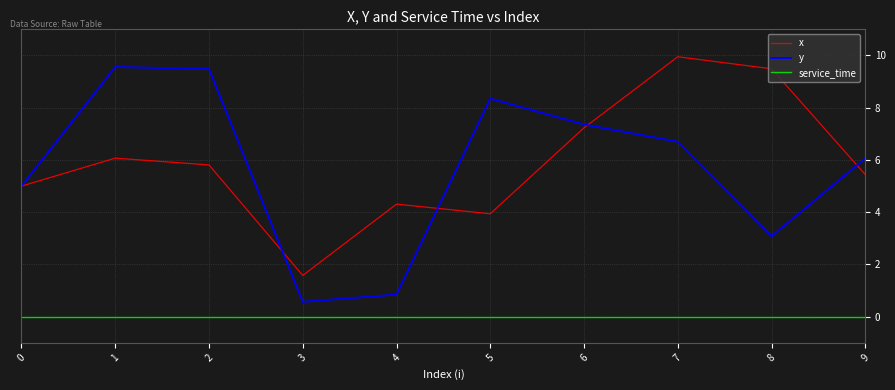

Rank the categories by x value from lowest to highest.

3, 5, 4, 0, 9, 2, 1, 6, 8, 7